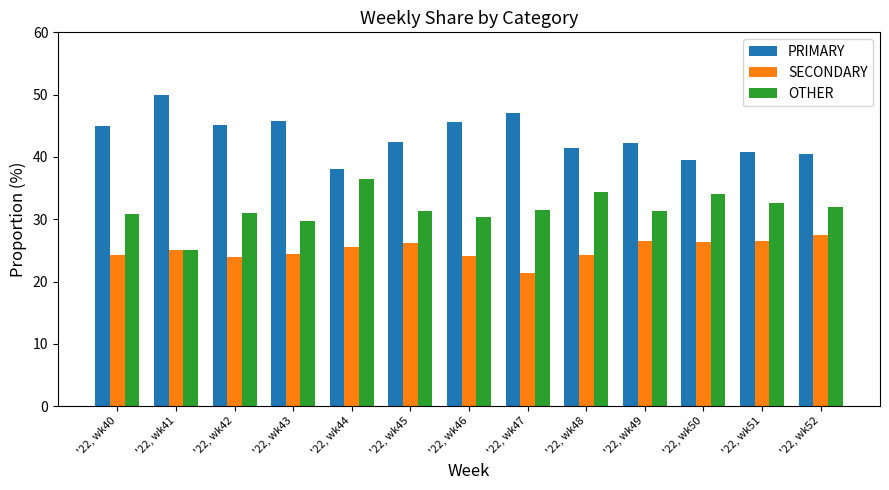

What is the greatest value displayed?

50.0